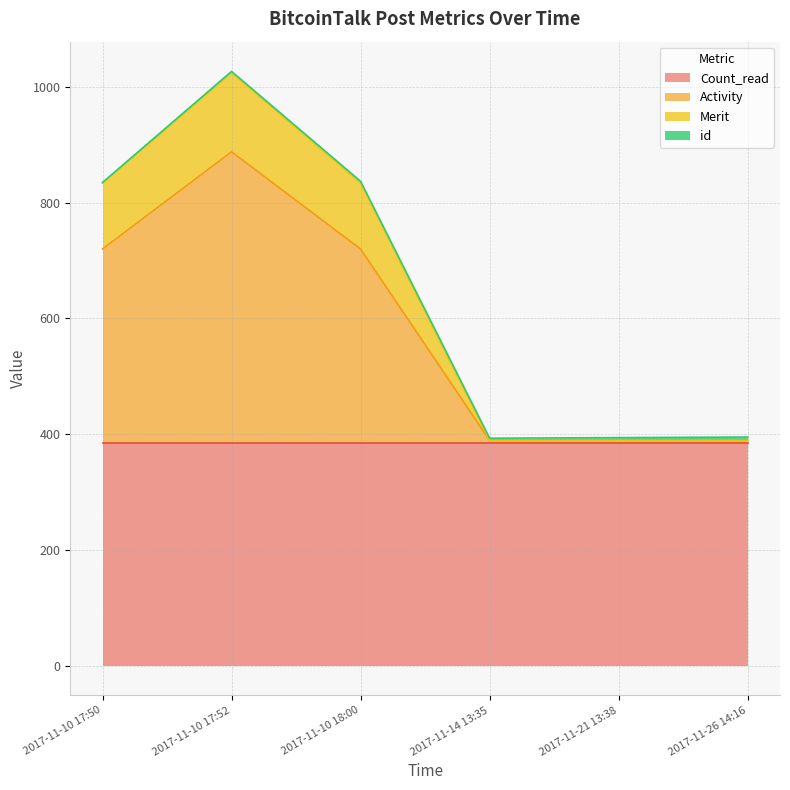

Which has a higher value, 2017-11-26 14:16 or 2017-11-14 13:35?

2017-11-26 14:16